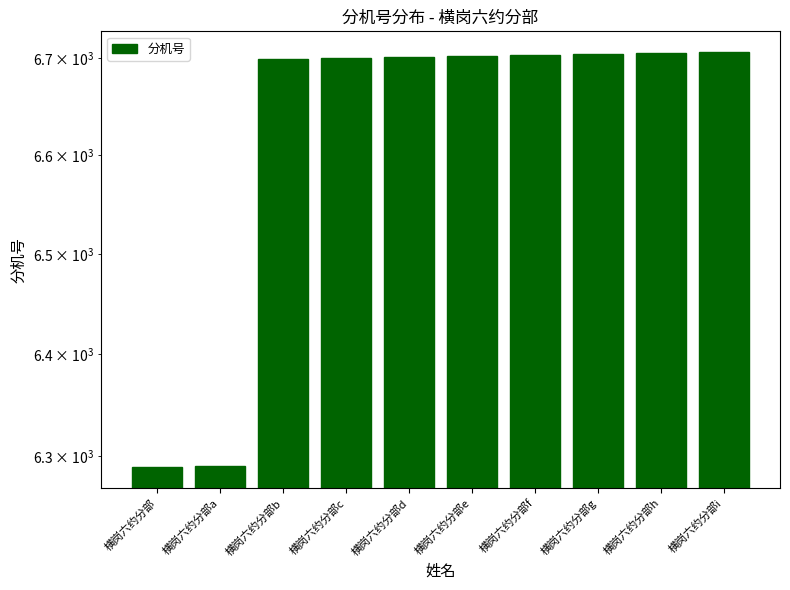

Are the bars horizontal?

No